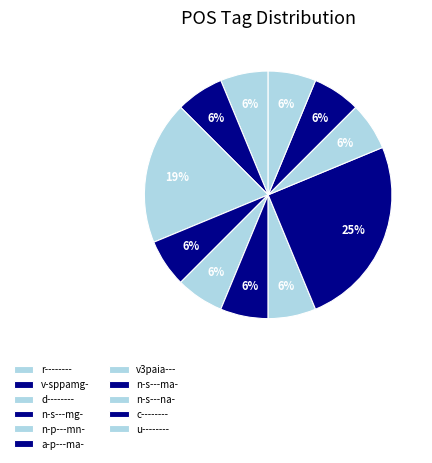

To the nearest percent, what percentage of the pie is v-sppamg-?

6%